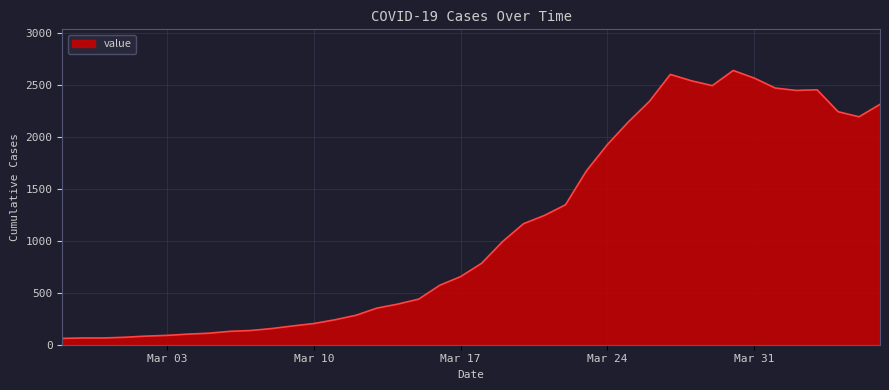

What is the greatest value displayed?

2640